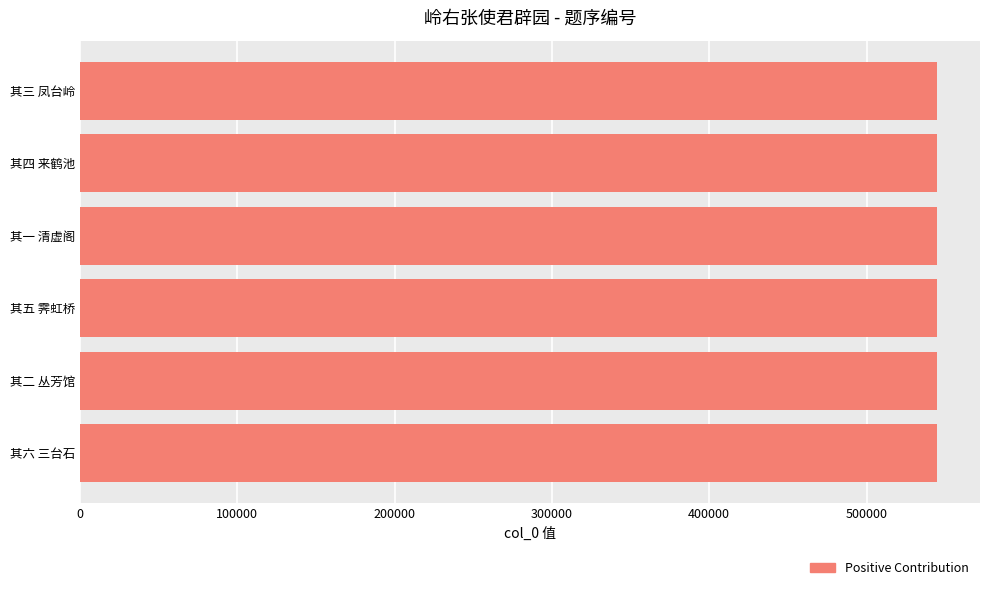

What is the sum of all values?

3269469